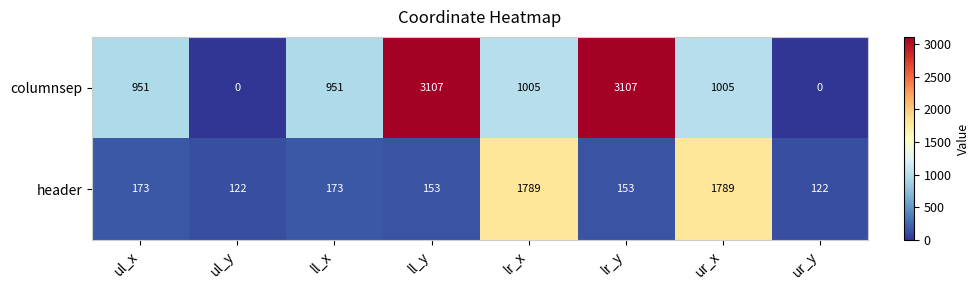

Reading left to right, what are all the values shown in this chart?

columnsep: 951	0	951	3107	1005	3107	1005	0
header: 173	122	173	153	1789	153	1789	122